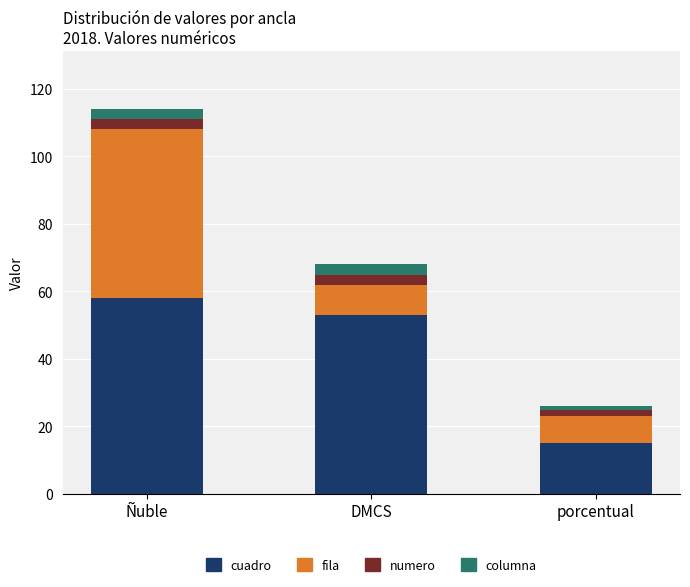

What is the total value across all series at DMCS?

68